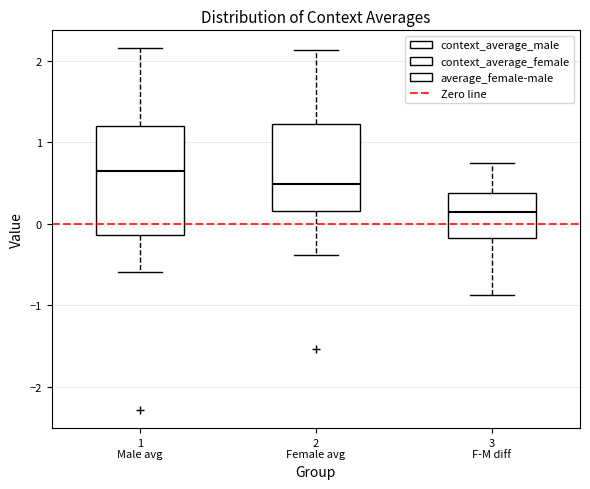

Where does the upper whisker of the box for 3 F-M diff end on the y-axis? The values are not printed on the chart, so give them approximately, as read against the axis.

0.7